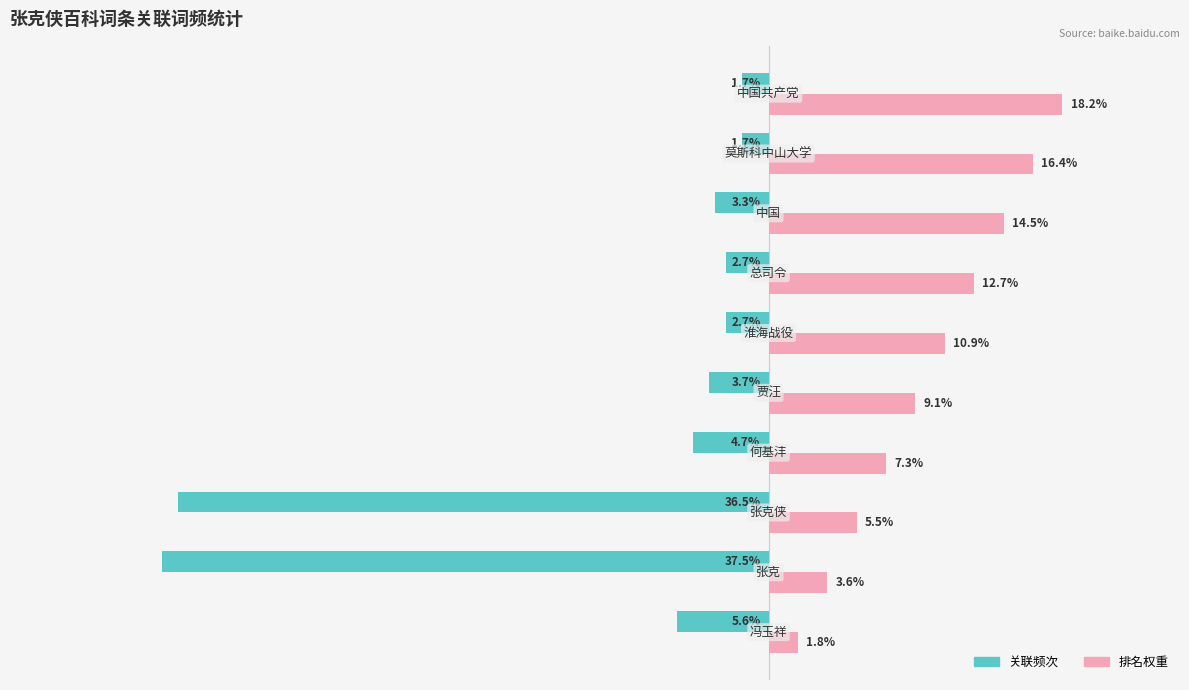

Which series has the largest total across all categories?

排名权重